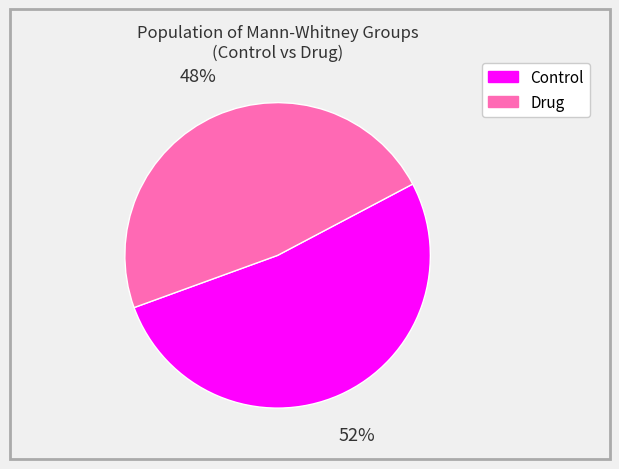

Approximately how many times larger is the value at Control compared to Drug?

1.1